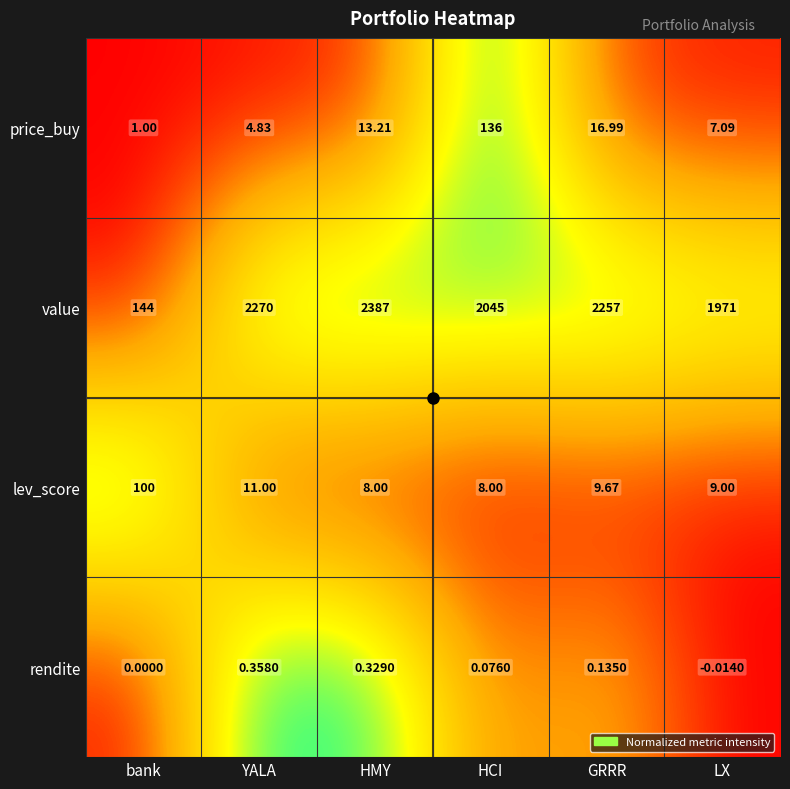

At which label is rendite closest to 0?

bank